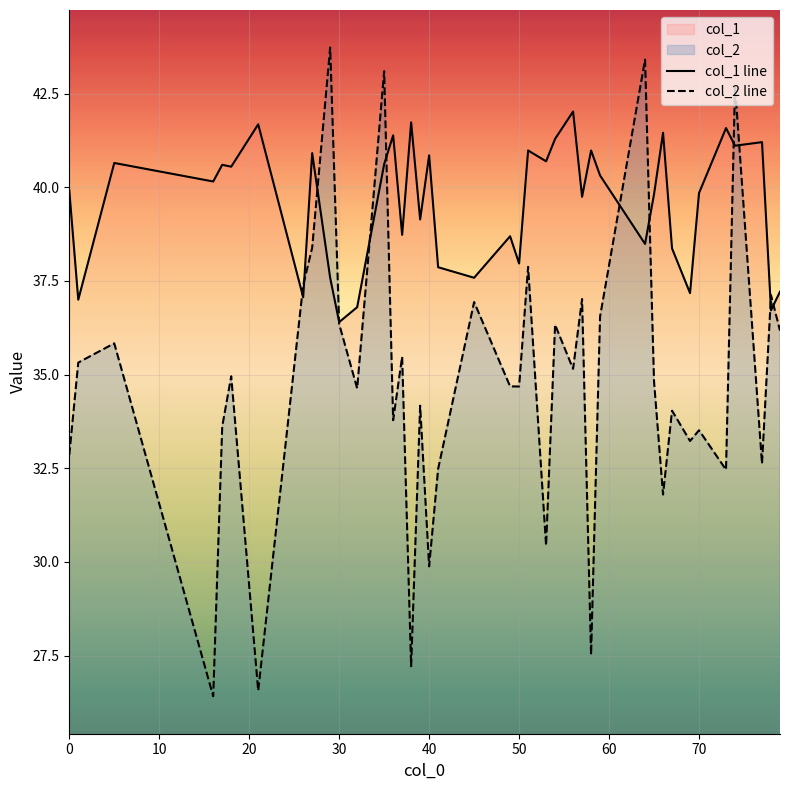

What is the maximum value for col_1 line?

42.0